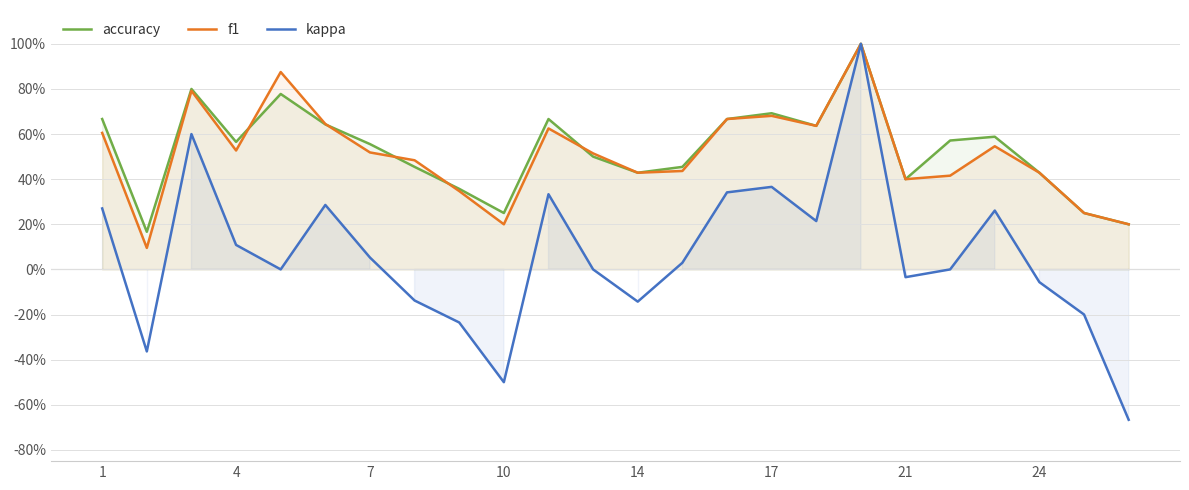

Reading left to right, extract all data points from this chart.

accuracy: 0.7	0.2	0.8	0.6	0.8	0.6	0.6	0.5	0.4	0.2	0.7	0.5	0.4	0.5	0.7	0.7	0.6	1.0	0.4	0.6	0.6	0.4	0.2	0.2
f1: 0.6	0.1	0.8	0.5	0.9	0.6	0.5	0.5	0.3	0.2	0.6	0.5	0.4	0.4	0.7	0.7	0.6	1.0	0.4	0.4	0.5	0.4	0.2	0.2
kappa: 0.3	-0.4	0.6	0.1	0.0	0.3	0.1	-0.1	-0.2	-0.5	0.3	0.0	-0.1	0.0	0.3	0.4	0.2	1.0	-0.0	0.0	0.3	-0.1	-0.2	-0.7